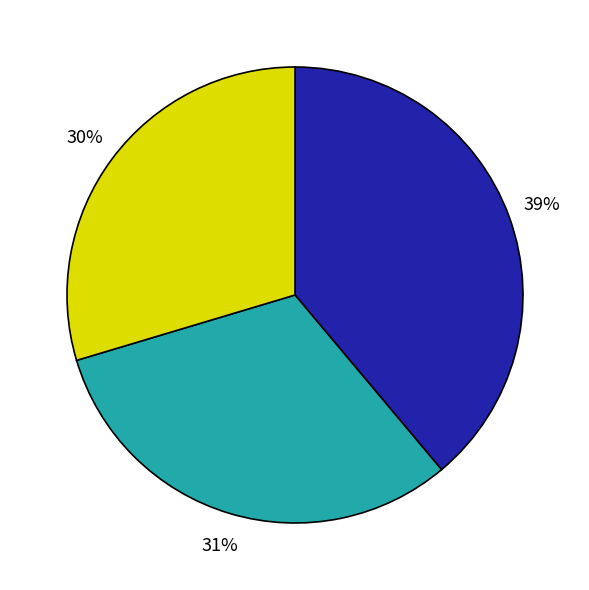

How many segments does this pie chart have?

3